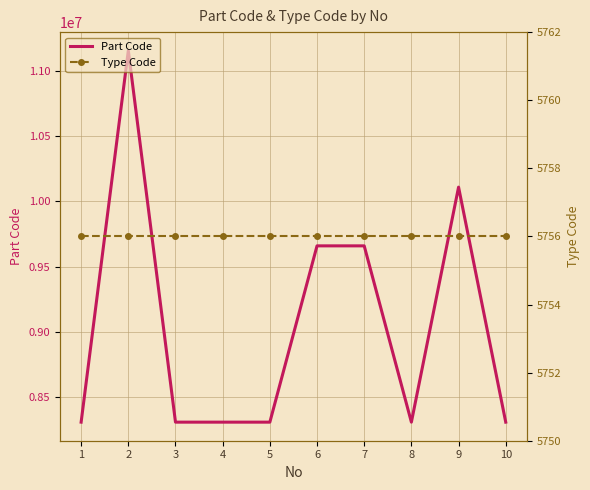

Which series has the largest range (max minus min)?

Part Code